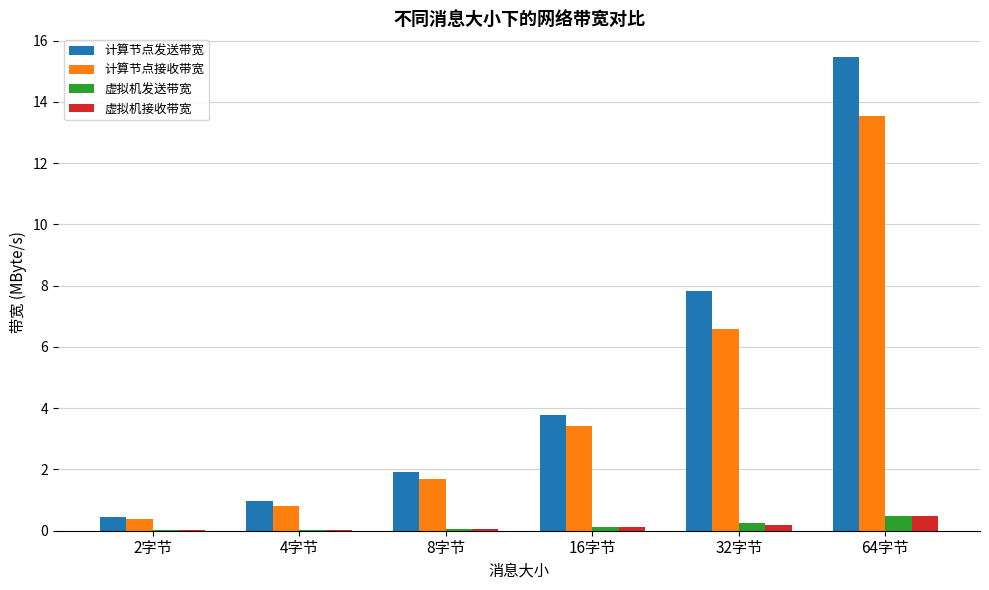

At which category is the sum across all series the highest?

64字节